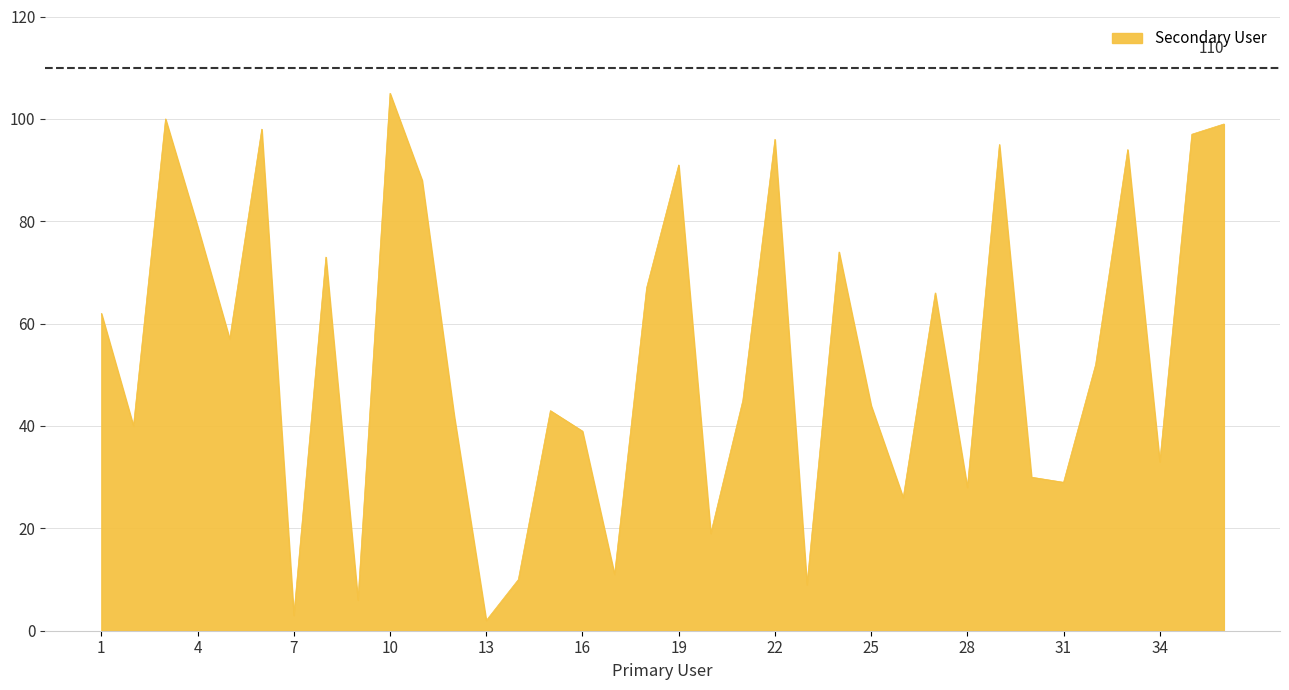

What is the difference between the maximum and minimum values?

103